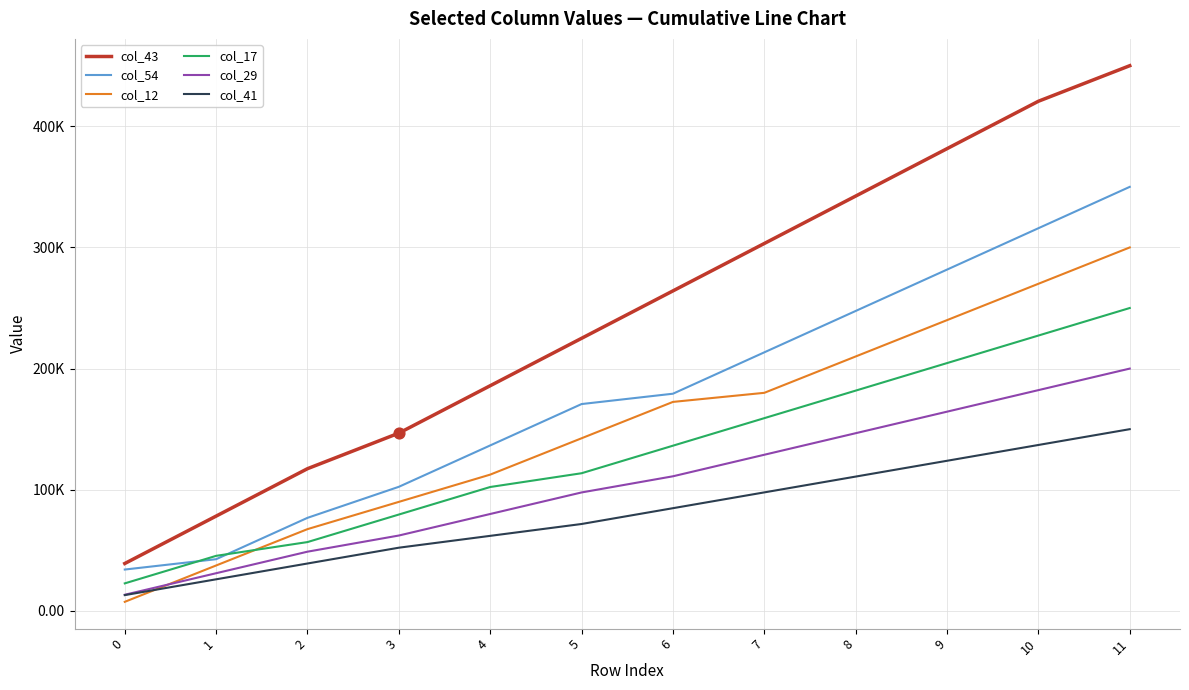

What is the total value across all series at 1?

261096.4